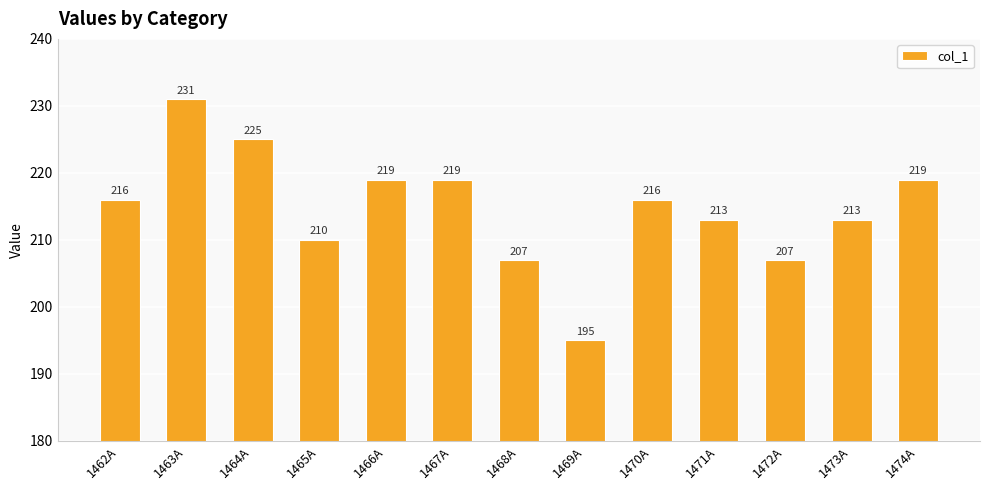

True or false: the data shows 98 at 1466A.

False